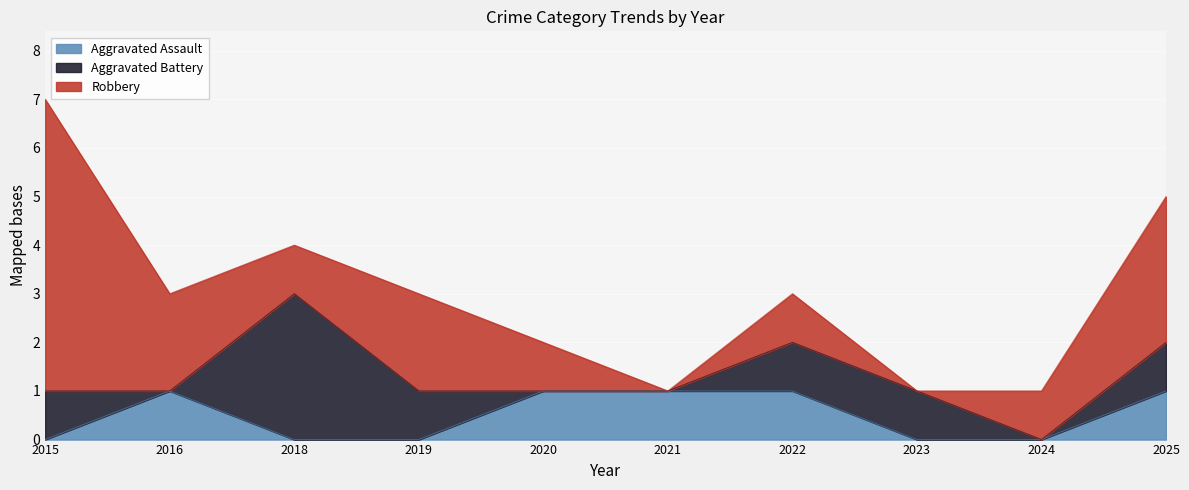

What is the sum of all Aggravated Battery values?

8